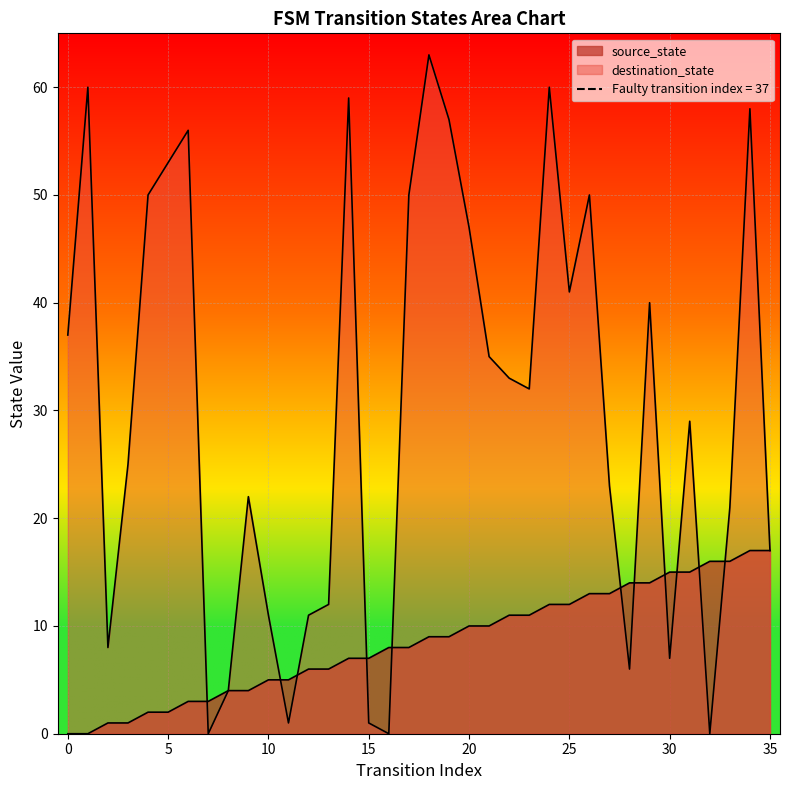

List the series in order of their peak value, highest first.

destination_state, source_state